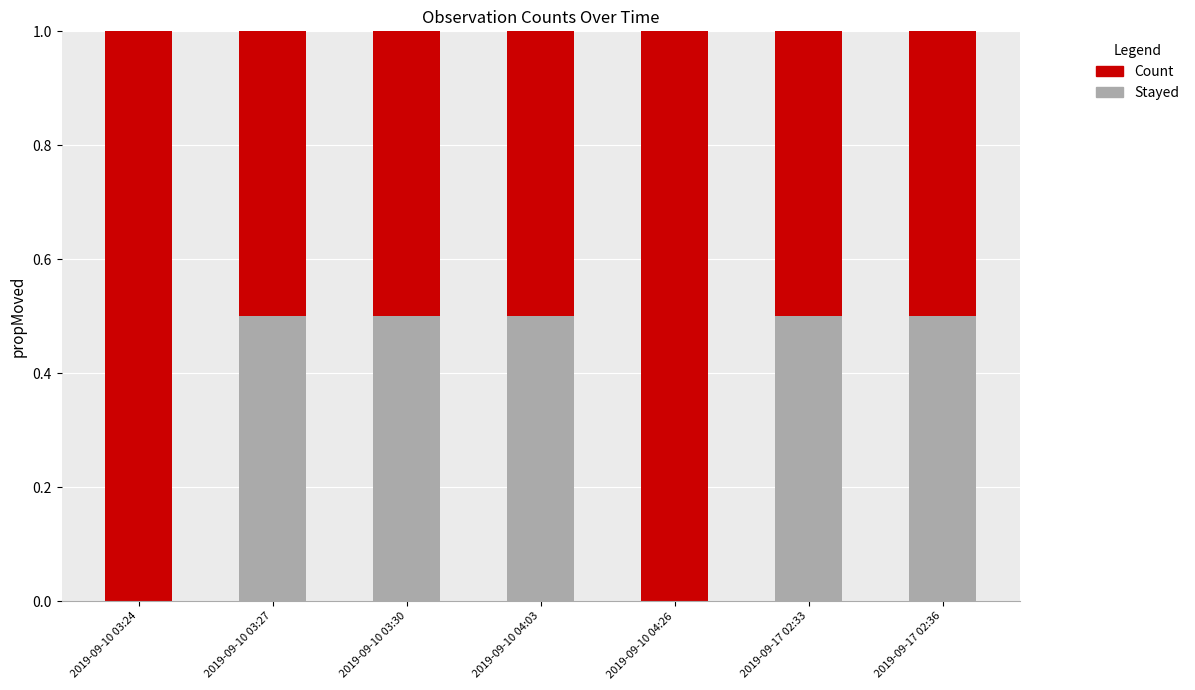

Reading left to right, what are the values for Stayed?

2019-09-10 03:24=0.0	2019-09-10 03:27=0.5	2019-09-10 03:30=0.5	2019-09-10 04:03=0.5	2019-09-10 04:26=0.0	2019-09-17 02:33=0.5	2019-09-17 02:36=0.5